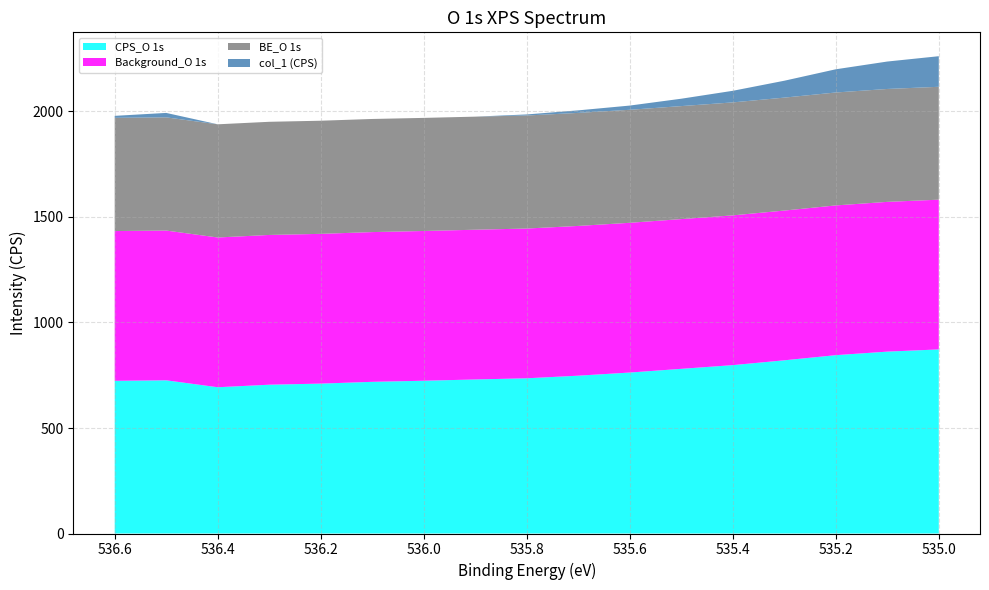

Reading right to left, what are all the values shown in this chart?

CPS_O 1s: 535.0=872.4	535.1=862.0	535.2=845.2	535.3=820.8	535.4=798.0	535.5=780.4	535.6=762.8	535.7=748.0	535.8=735.6	535.9=730.0	536.0=724.0	536.1=718.8	536.2=710.4	536.3=705.2	536.4=693.2	536.5=726.0	536.6=723.6
Background_O 1s: 535.0=709.7	535.1=709.7	535.2=709.7	535.3=709.7	535.4=709.7	535.5=709.7	535.6=709.7	535.7=709.7	535.8=709.7	535.9=709.7	536.0=709.7	536.1=709.7	536.2=709.7	536.3=709.7	536.4=709.7	536.5=709.7	536.6=709.7
BE_O 1s: 535.0=535.0	535.1=535.1	535.2=535.2	535.3=535.3	535.4=535.4	535.5=535.5	535.6=535.6	535.7=535.7	535.8=535.8	535.9=535.9	536.0=536.0	536.1=536.1	536.2=536.2	536.3=536.3	536.4=536.4	536.5=536.5	536.6=536.6
col_1 (CPS): 535.0=145.0	535.1=130.0	535.2=110.0	535.3=80.0	535.4=55.0	535.5=35.0	535.6=20.0	535.7=12.0	535.8=5.0	535.9=0.0	536.0=0.0	536.1=0.0	536.2=0.0	536.3=0.0	536.4=0.0	536.5=21.1	536.6=9.5